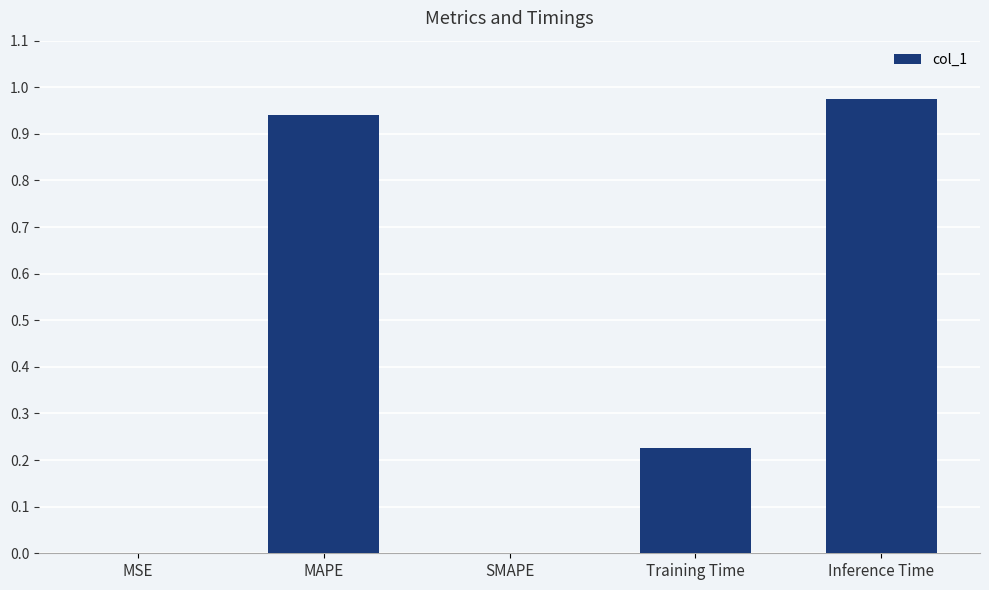

Between SMAPE and Training Time, which is larger?

Training Time